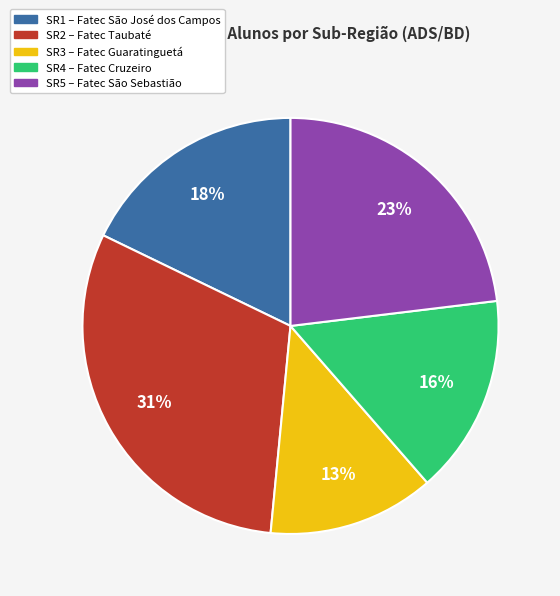

To the nearest percent, what is the average slice percentage?

20%